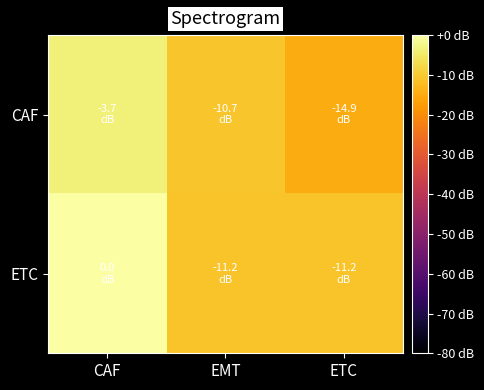

Which label corresponds to the smallest value in the chart?

ETC